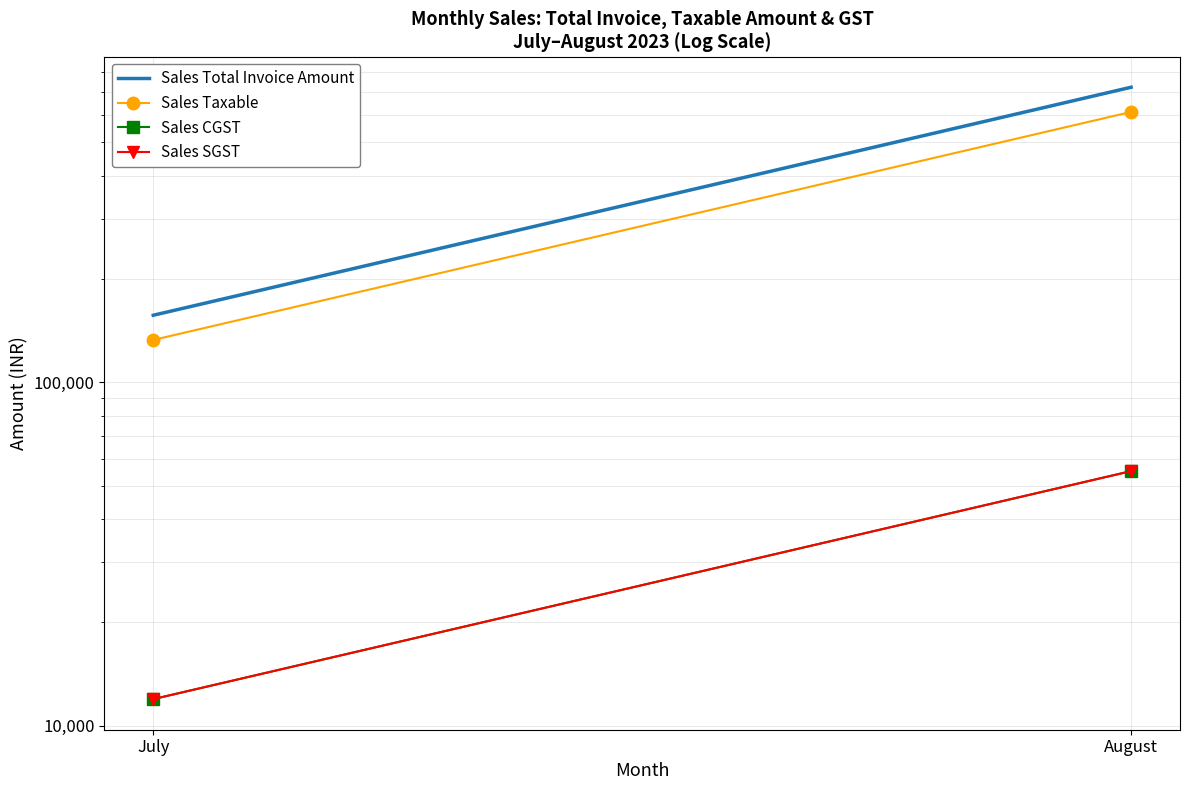

What is the minimum value shown in the chart?

11963.5